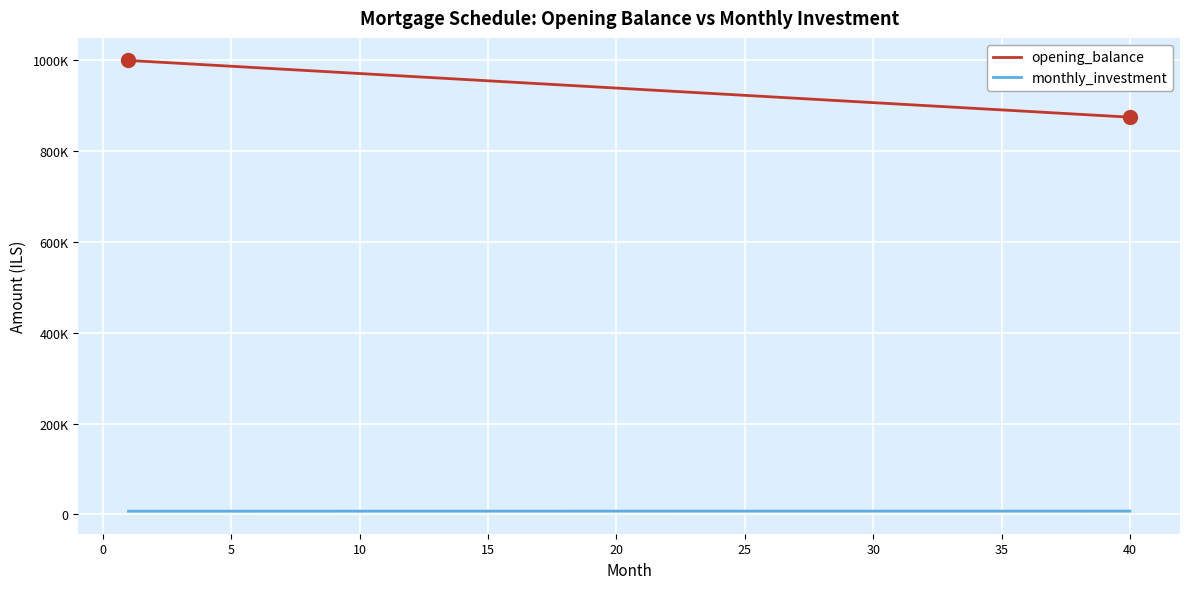

Does the chart have visible grid lines?

Yes